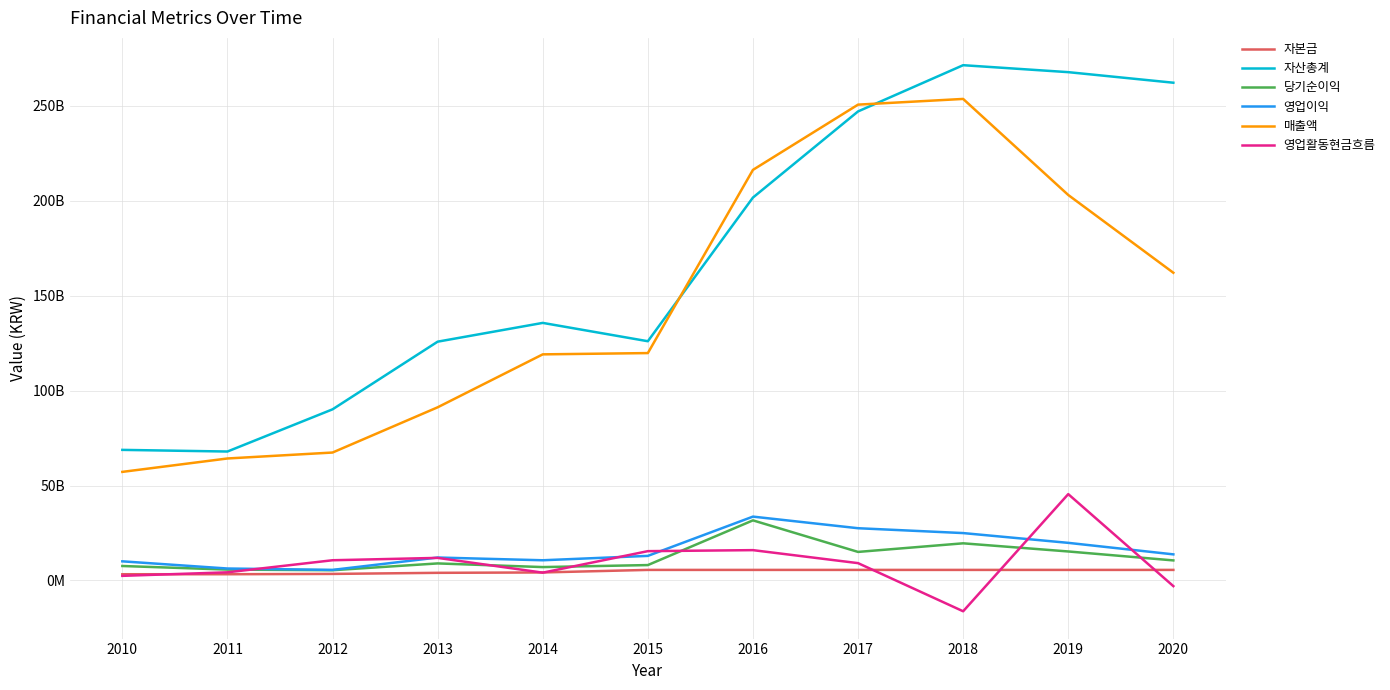

Which series changed the most between 2013 and 2017?

매출액